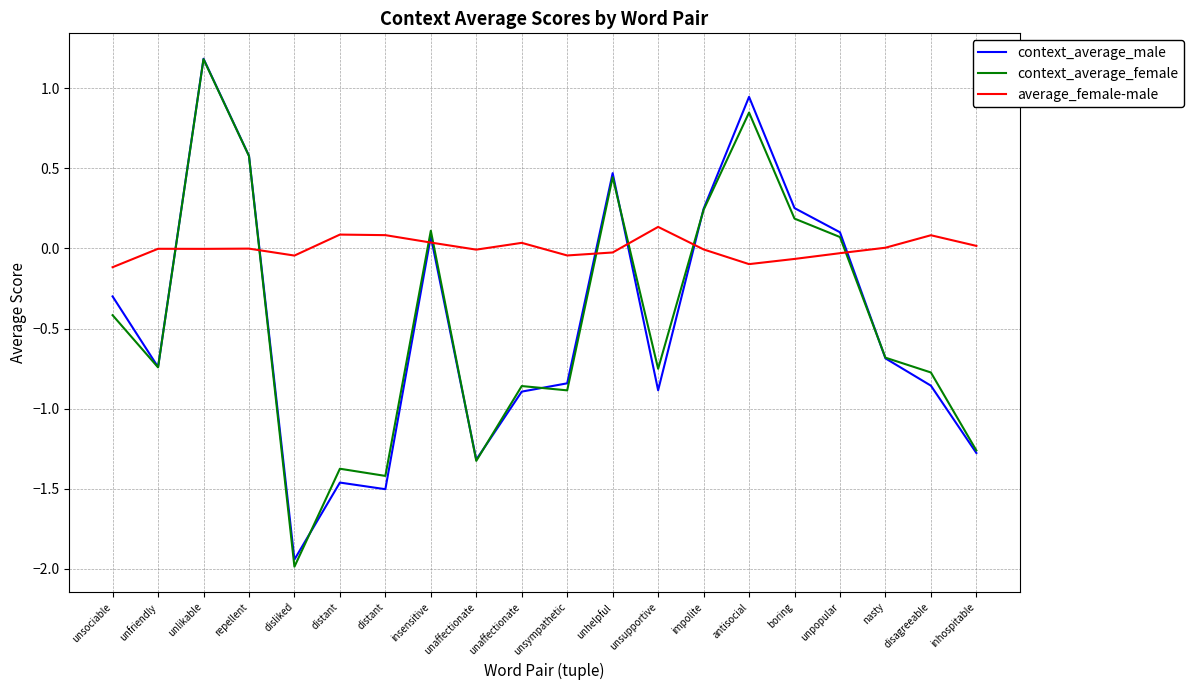

Which series changed the most between distant and distant?

context_average_female